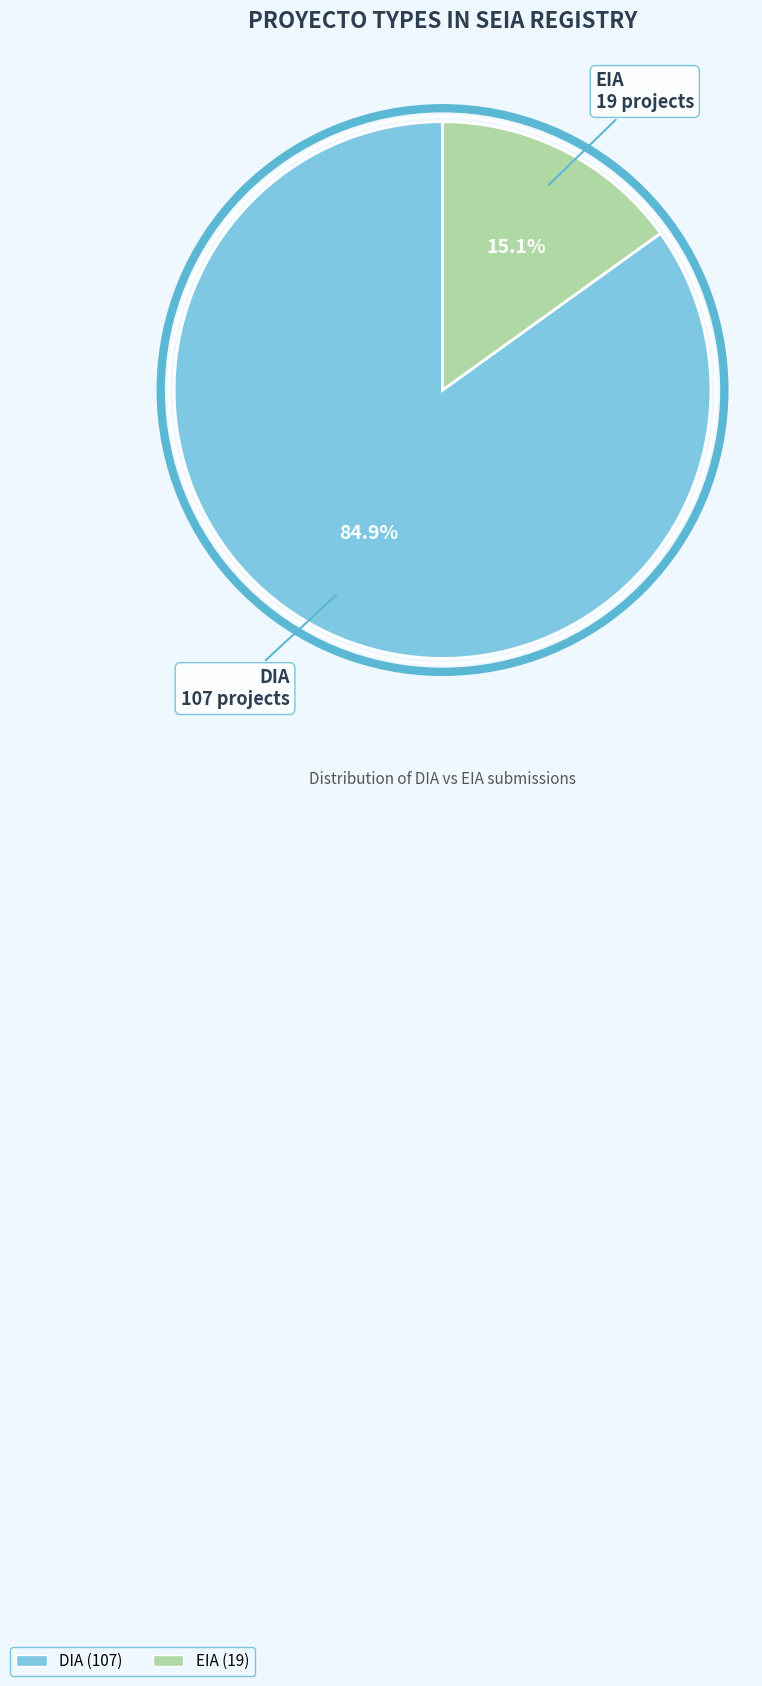

Do EIA and DIA together represent more than half of the pie?

Yes